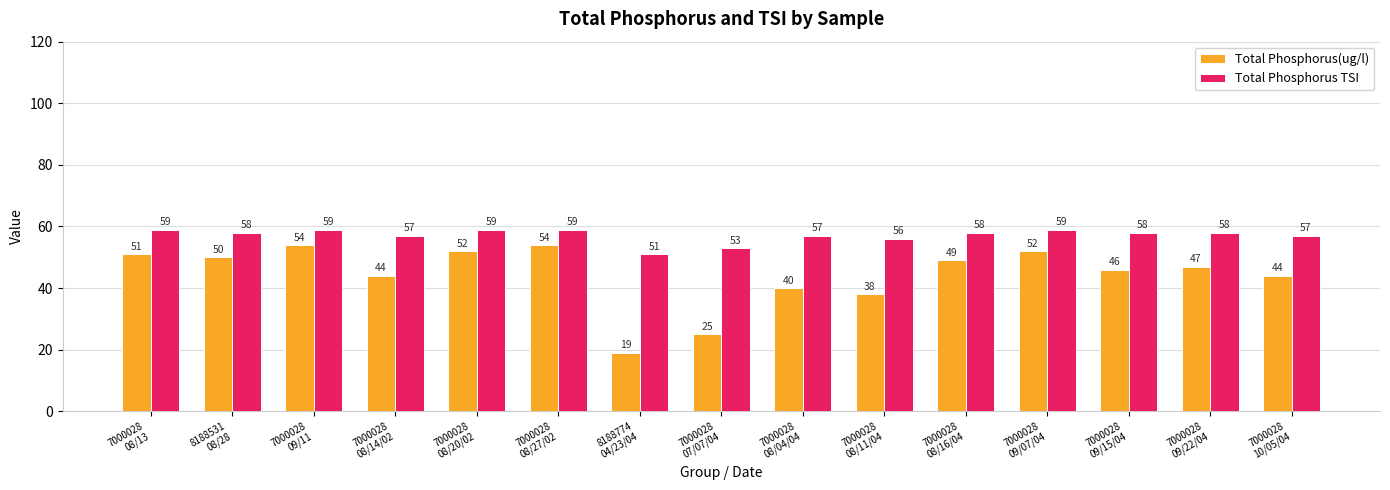

What is the difference between the Total Phosphorus(ug/l) values at 8188774
04/23/04 and 7000028
09/15/04?

27